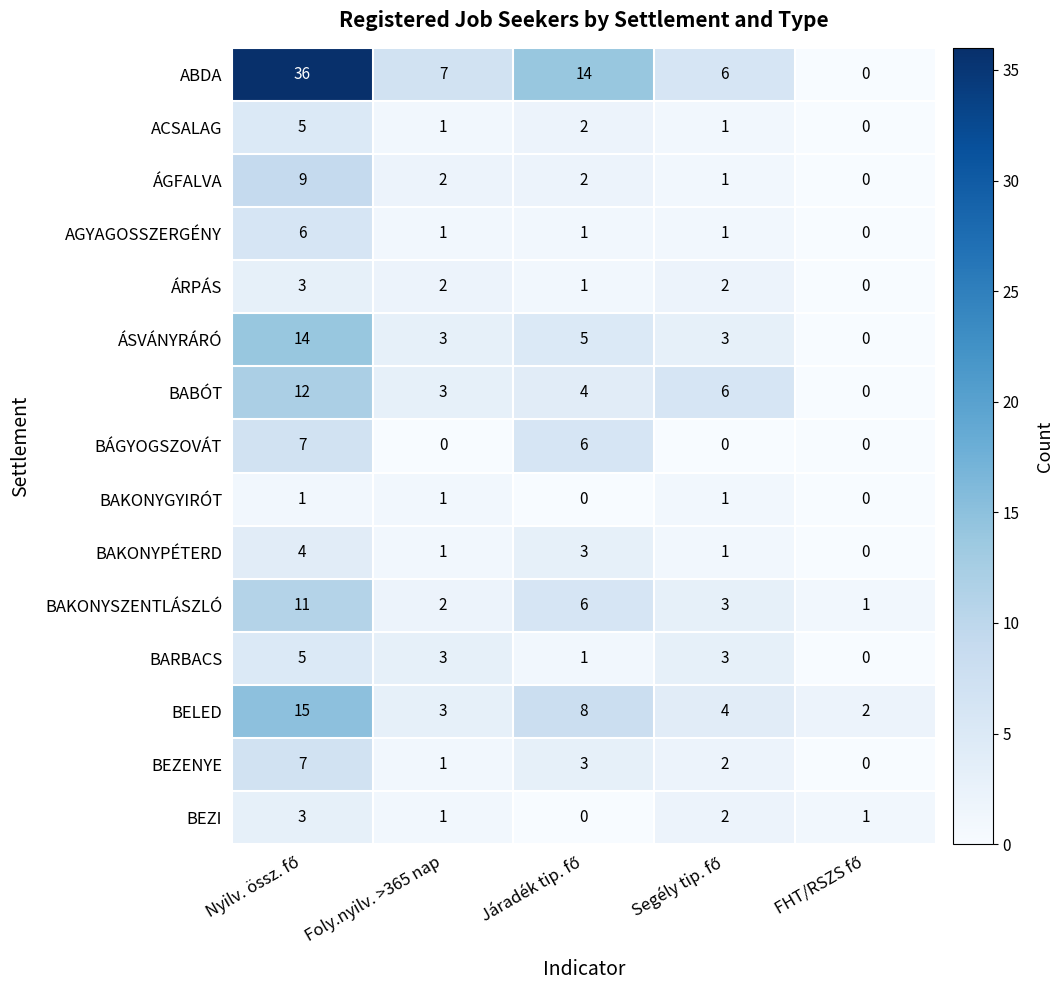

Count the number of categories in the chart.

5